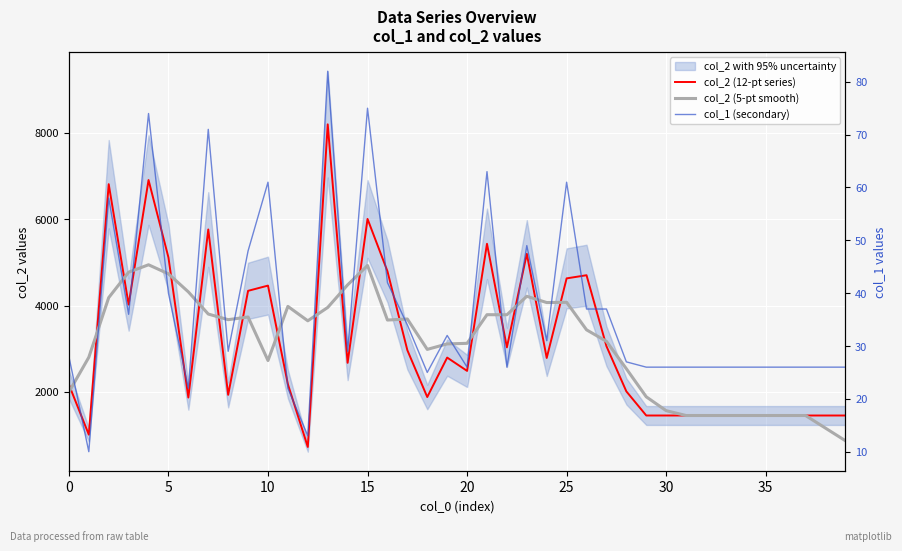

What is the maximum value shown in the chart?

8191.0